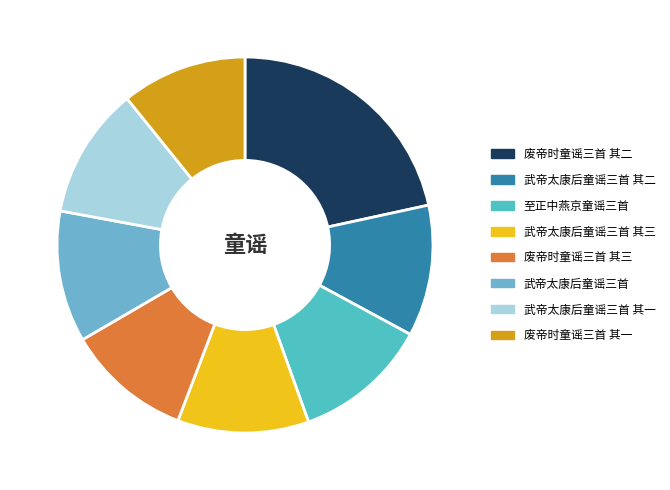

Count the number of slices in the pie.

8